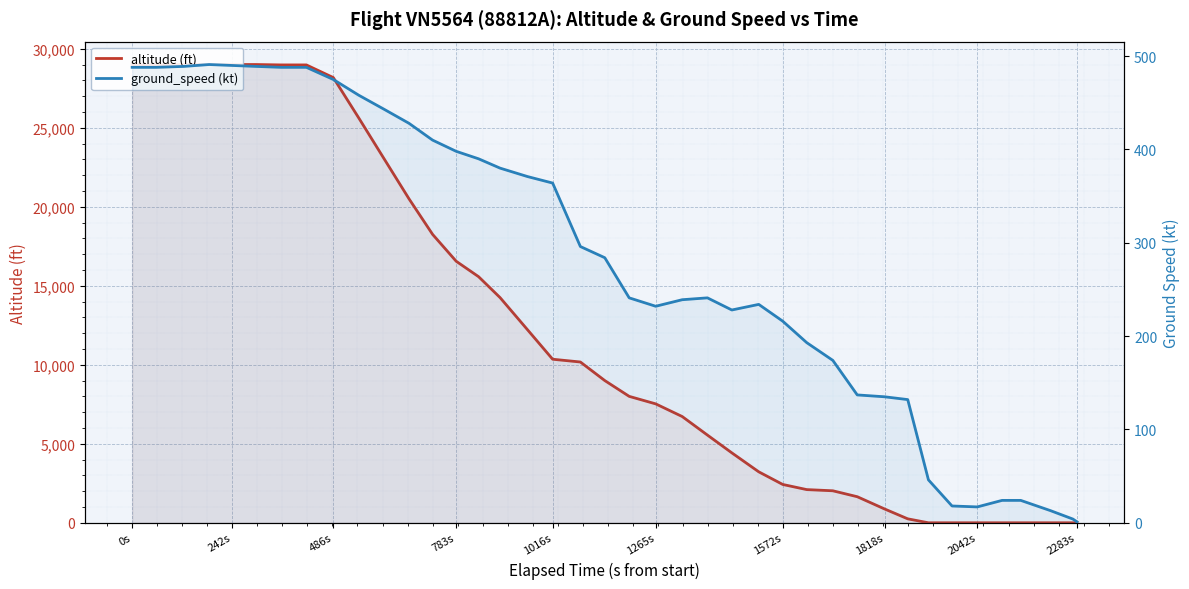

What is the total value across all series at 1818s?

1010